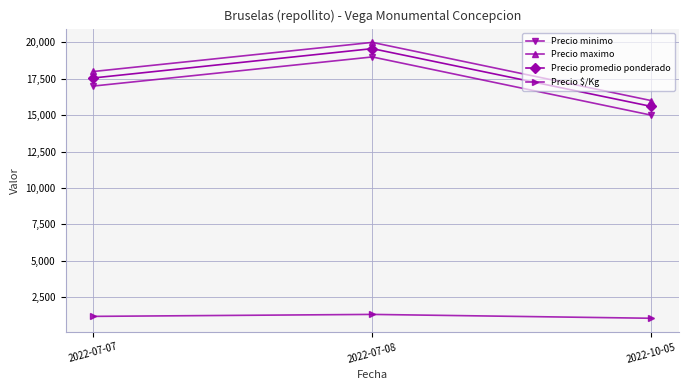

True or false: Precio maximo has a value of 35504 at 2022-07-08.

False